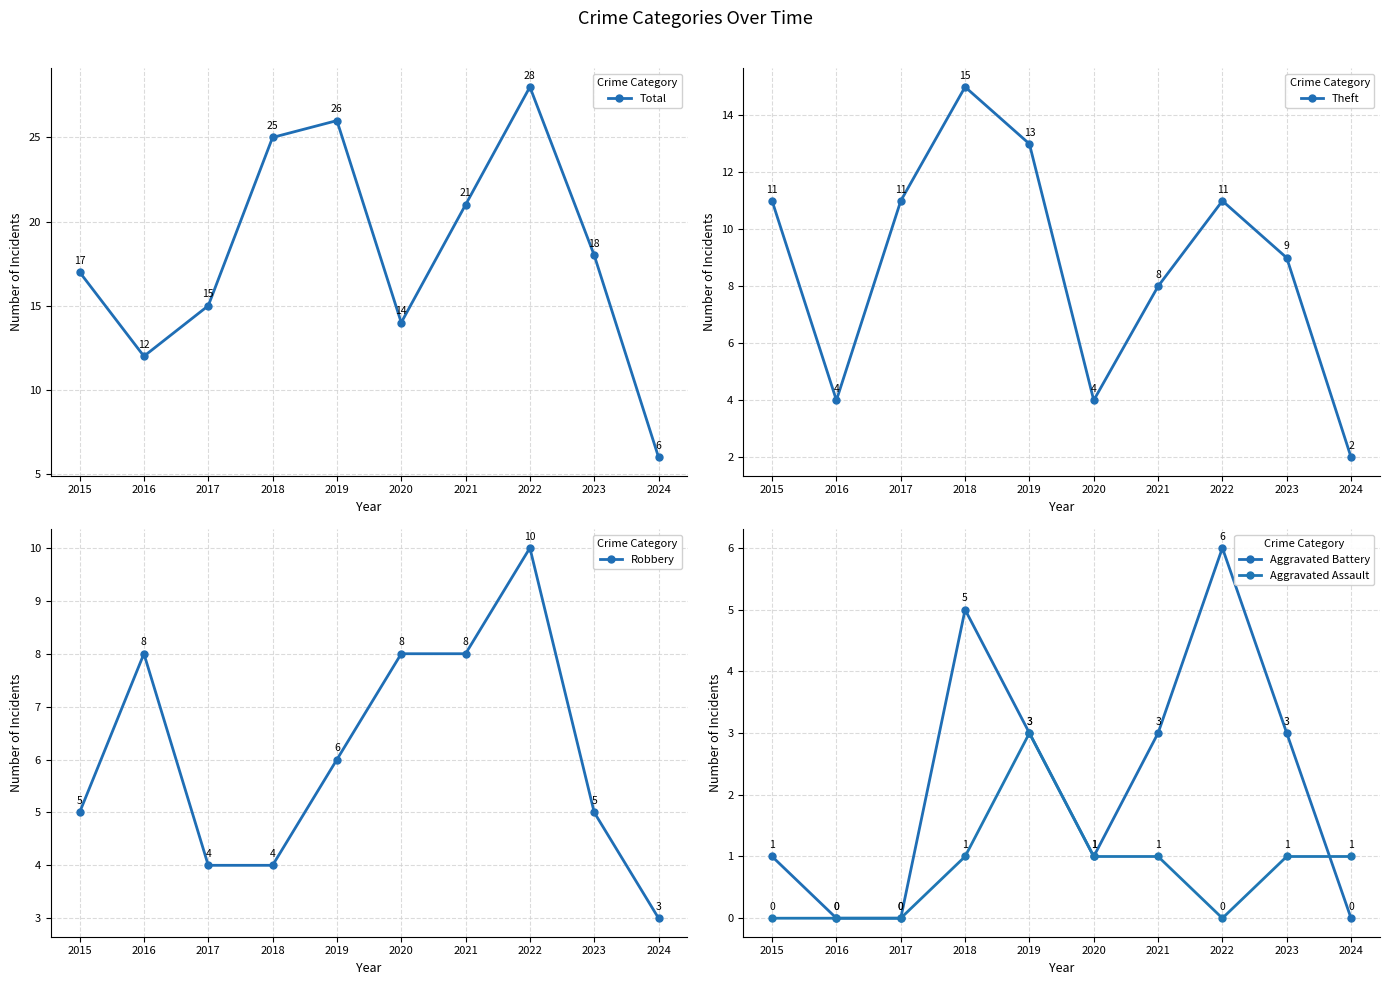

What is the sum of all Aggravated Battery values?

22